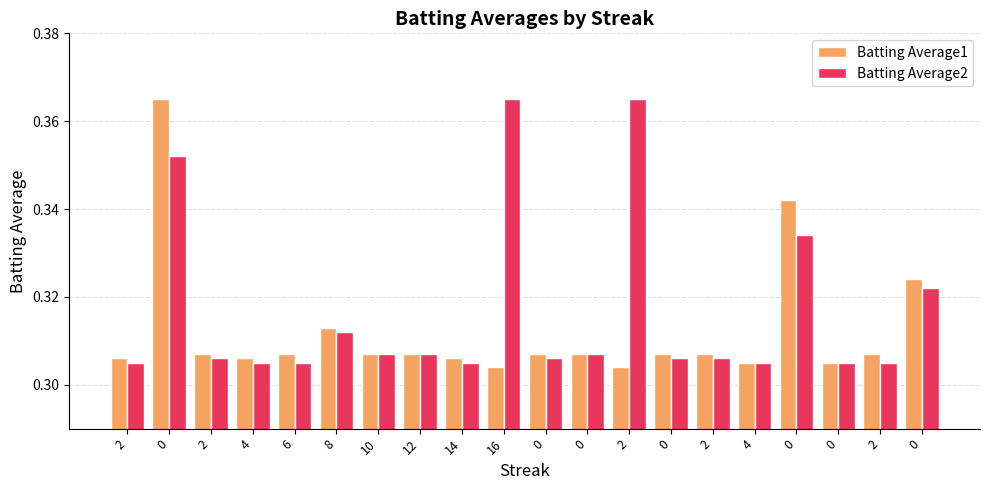

What are all the series names shown in the legend?

Batting Average1, Batting Average2